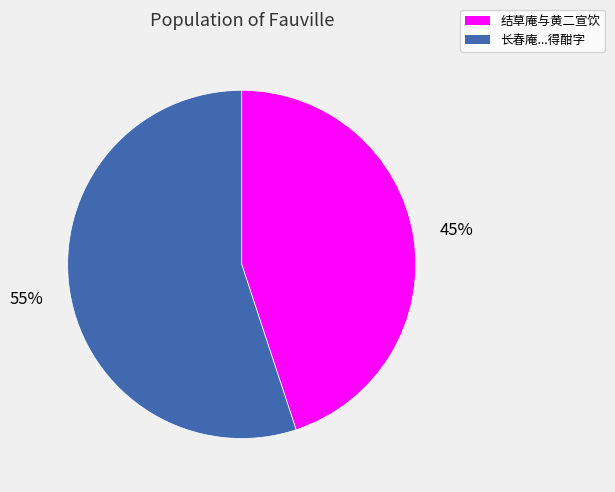

To the nearest percent, what is the average slice percentage?

50%